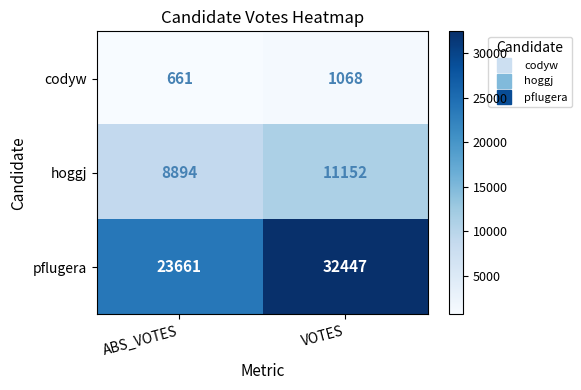

At how many categories does at least one series exceed 23795?

1